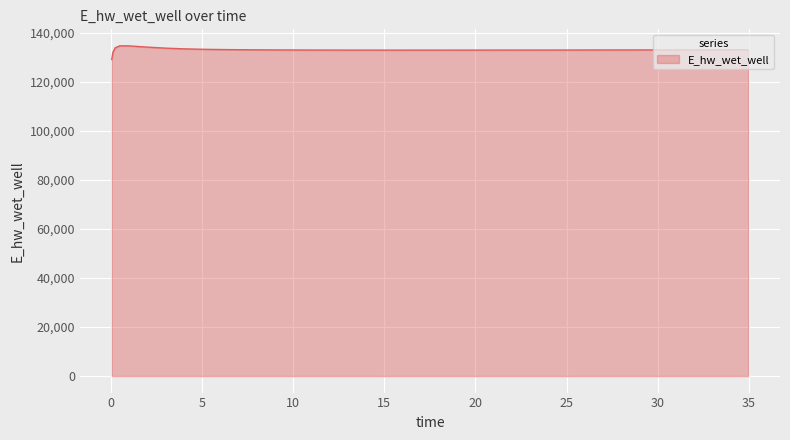

What is the maximum value shown in the chart?

134651.6